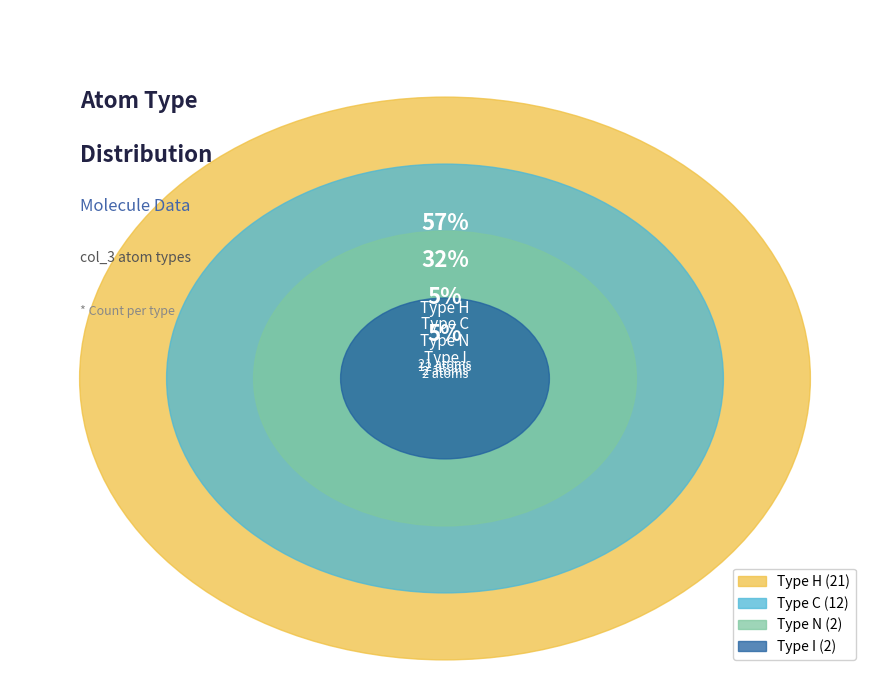

What is the smallest slice in the pie chart?

N